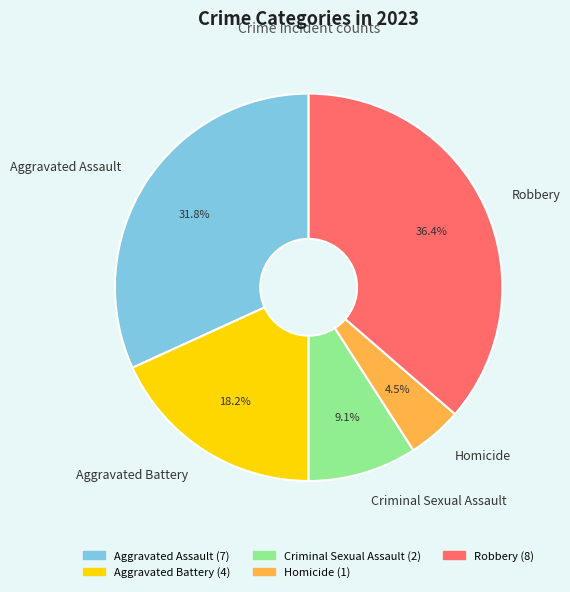

How many segments does this pie chart have?

5